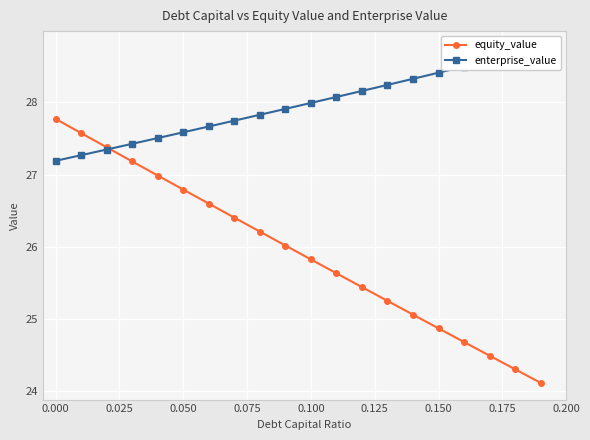

Which category has the highest value in the equity_value series?

0.000